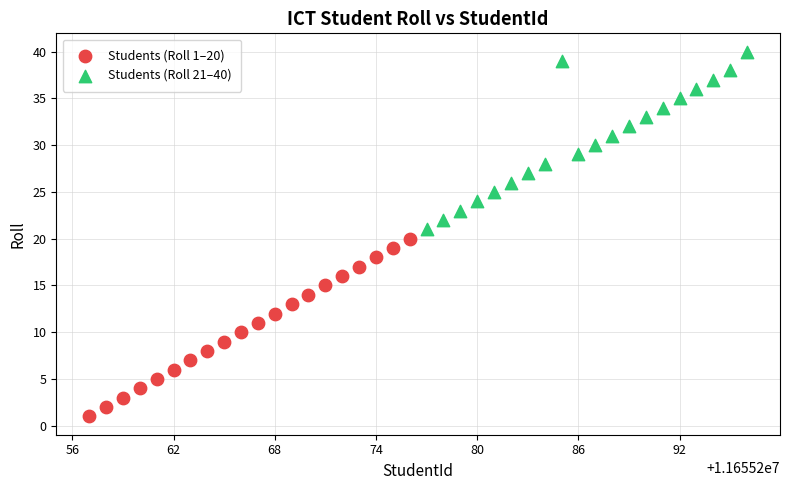

Which series contains the highest Y value?

Students (Roll 21–40)